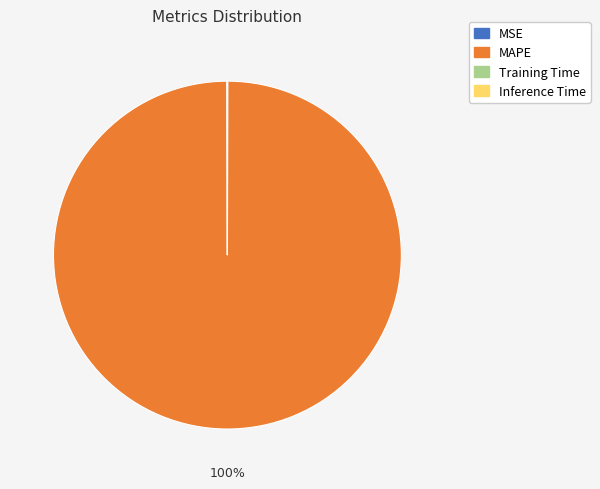

To the nearest percent, what portion does MAPE represent?

100%